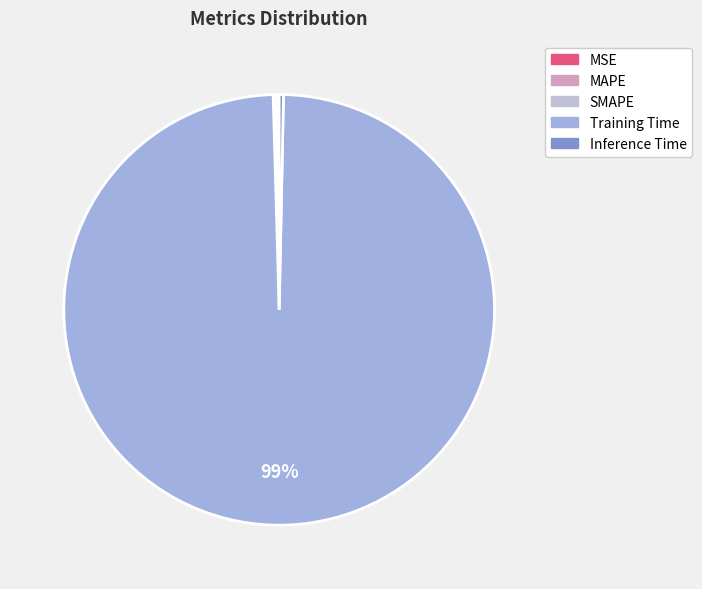

What is the change in value from SMAPE to Training Time?

+4.4